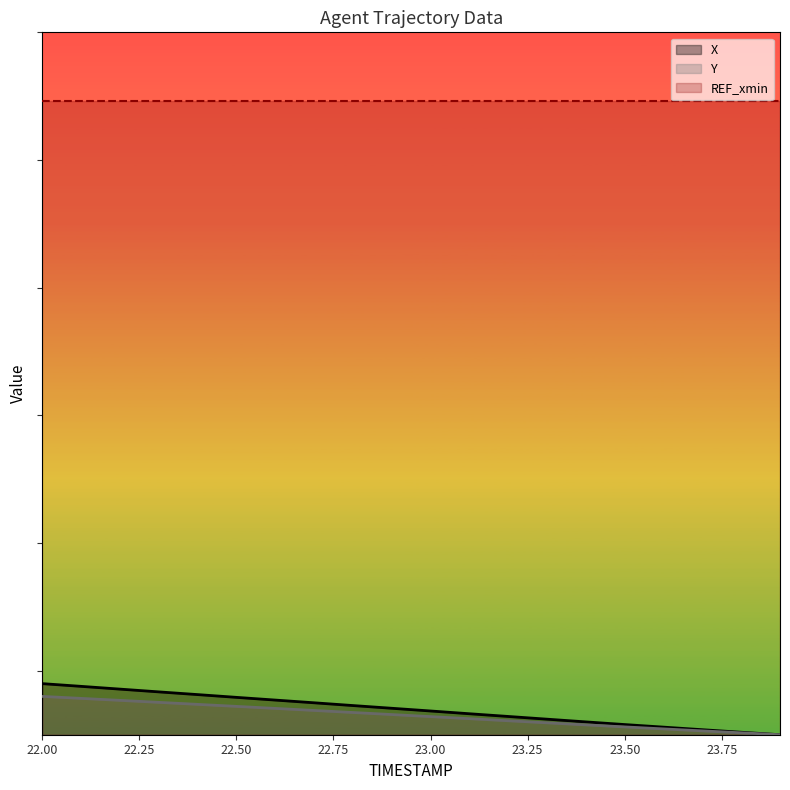

What position from the right is 22.8?

12